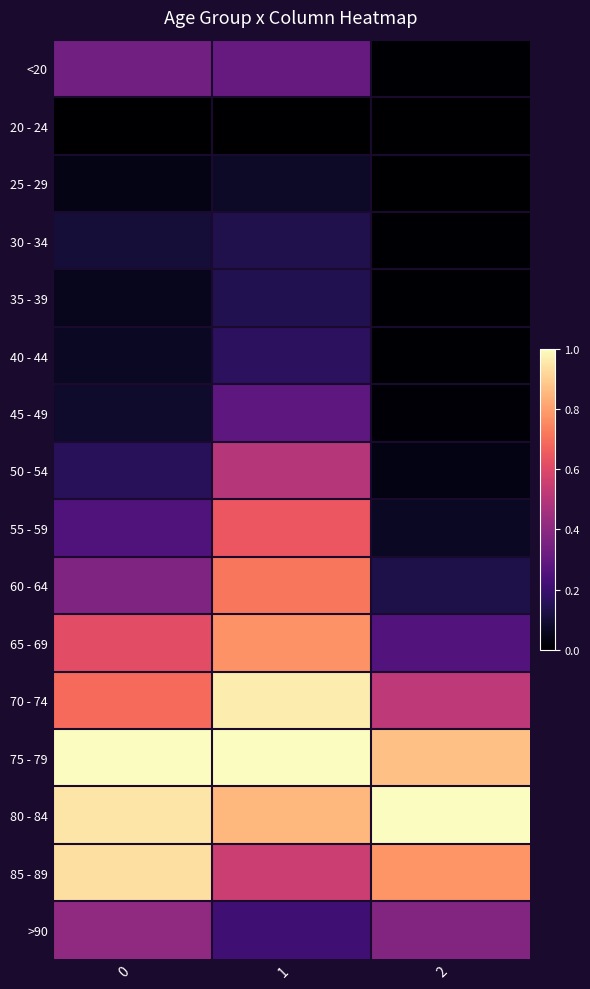

What is the total value across all series at 2?

4.1